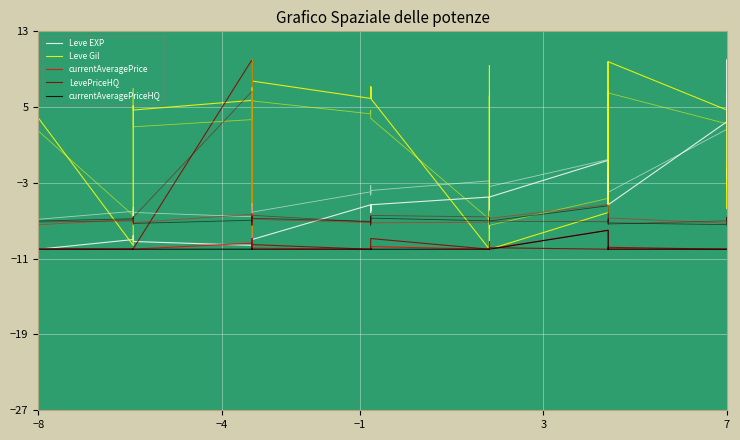

How many values in the Leve EXP series exceed -6?

19